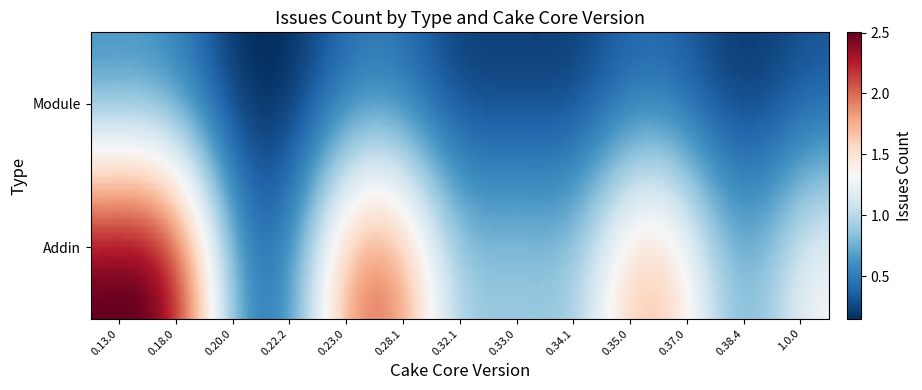

At 0.22.2, list the series in order from largest to smallest.

Addin, Module